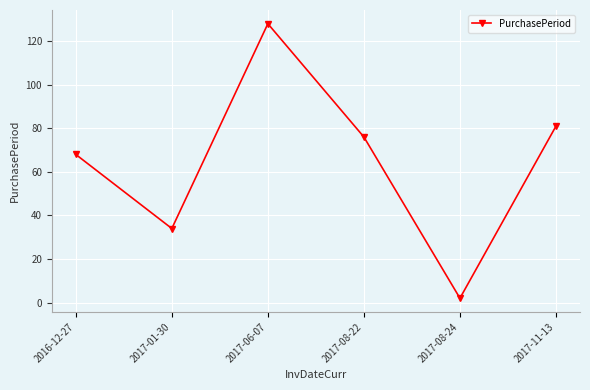

At which category does the data reach its first local valley?

2017-01-30